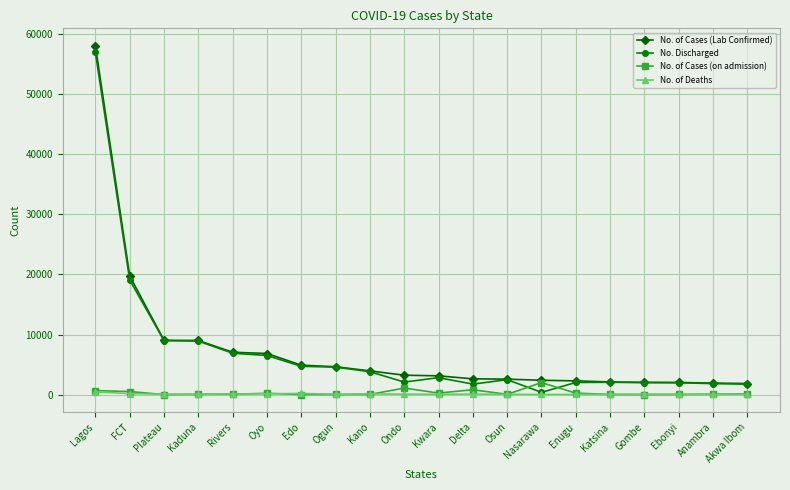

How many data points does each series have?

20